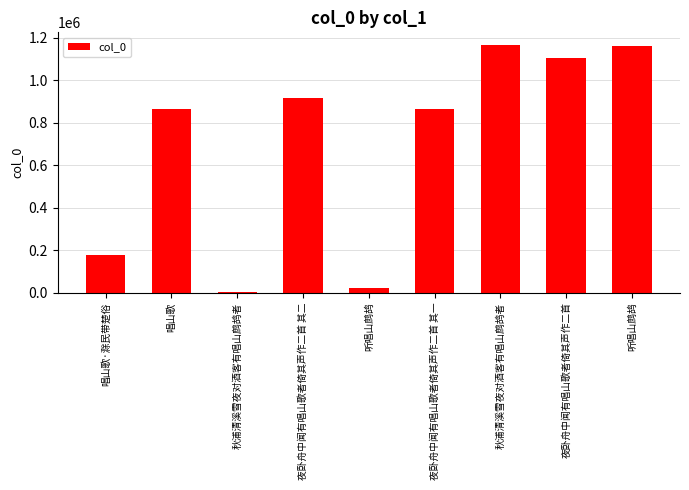

Reading left to right, extract all data points from this chart.

178198	863858	5304	915361	23769	864656	1168081	1107028	1162254